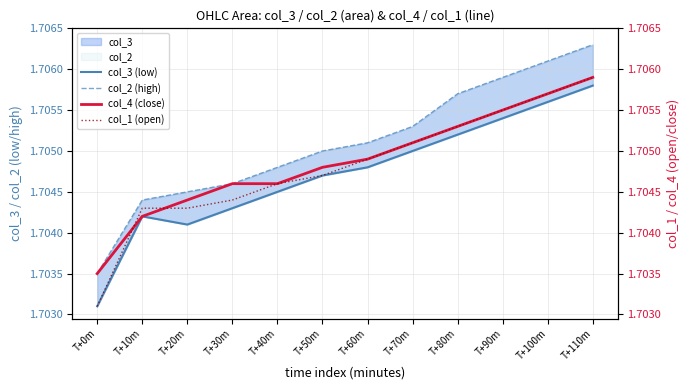

Between T+10m and T+110m, which series saw the biggest shift?

col_2 (high)